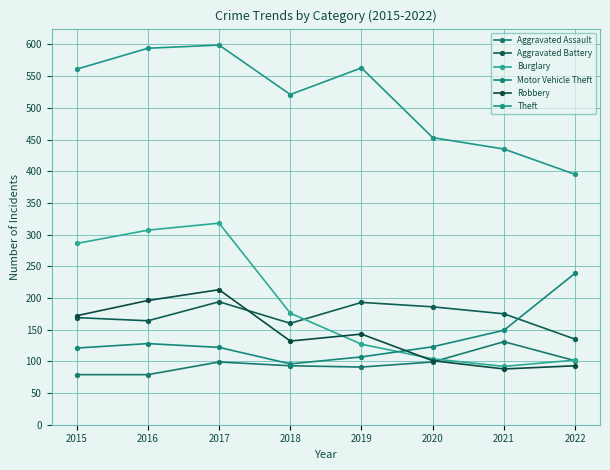

What is the sum of the Burglary values at 2018 and 2021?

268